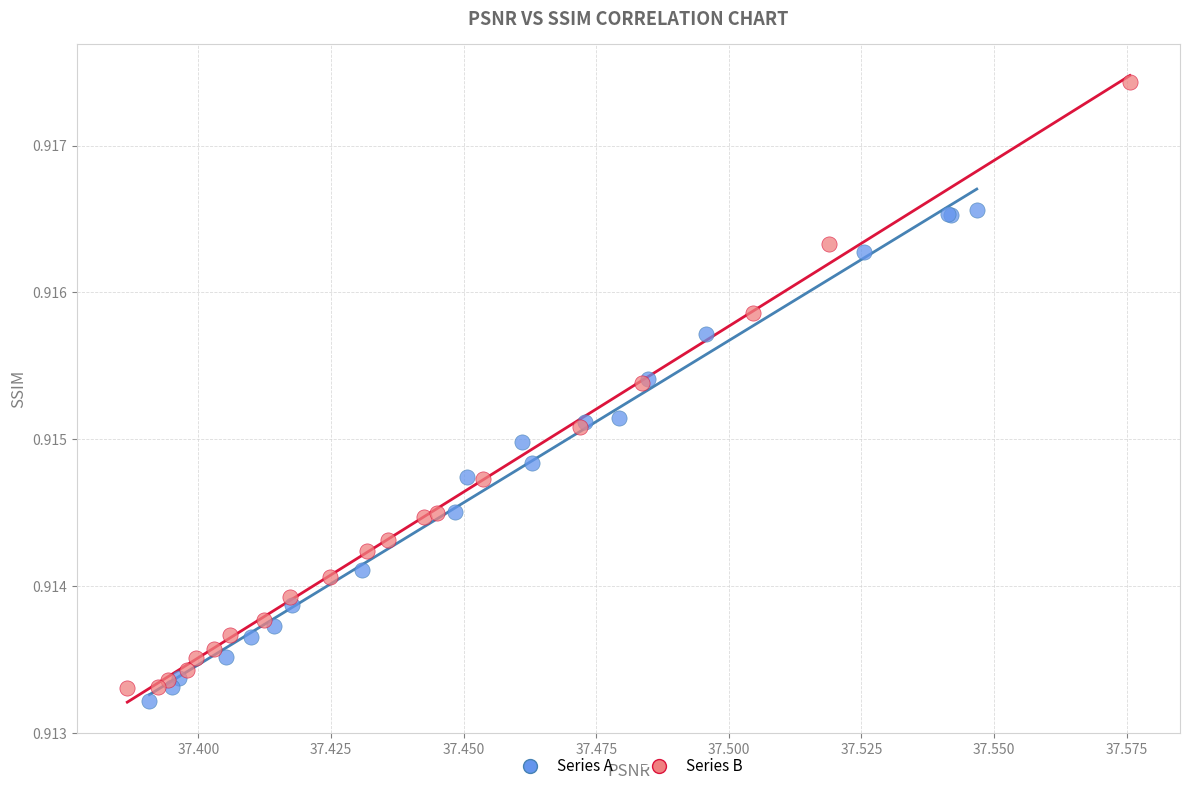

Which series contains the lowest Y value?

Series A